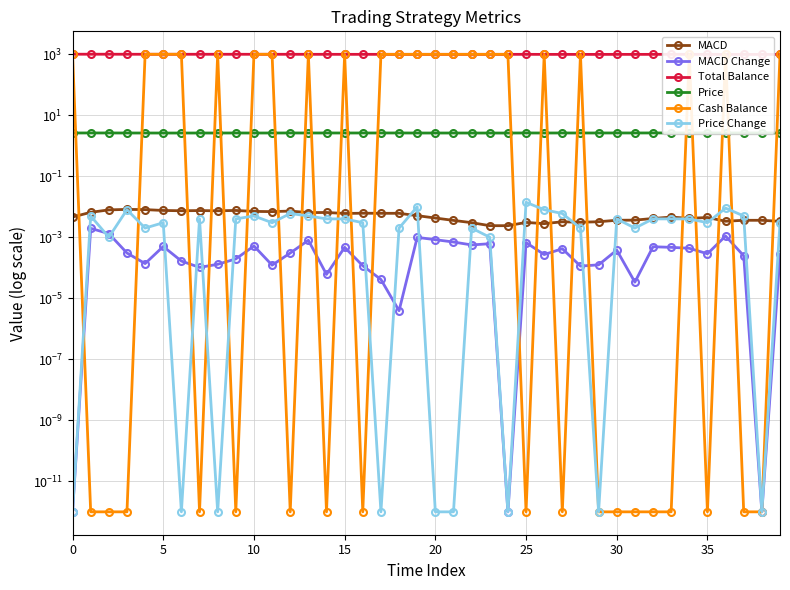

What is the value of the Total Balance point at the 32nd from the left?

987.5